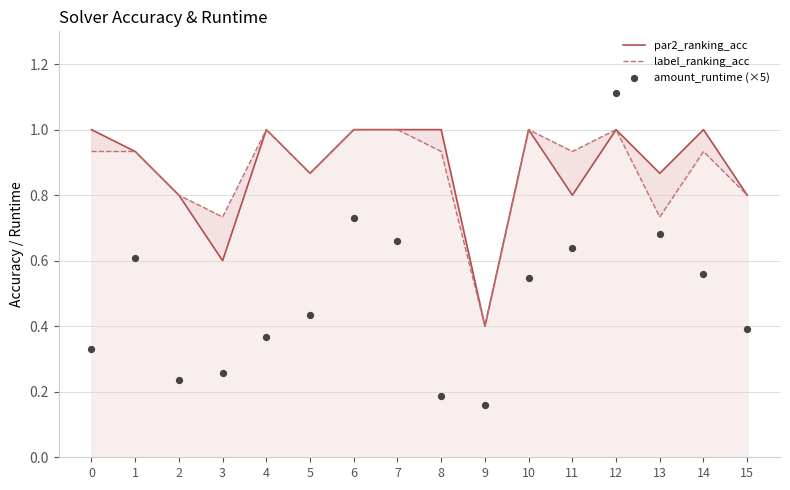

At which category is the sum across all series the highest?

12